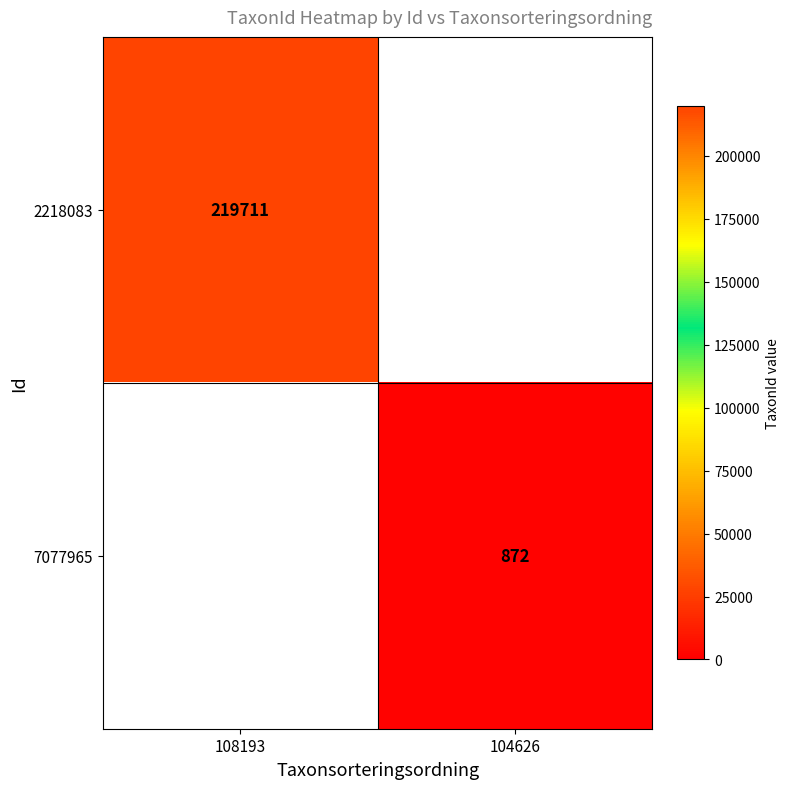

True or false: 2218083 has a value of 219711 at 108193.

True